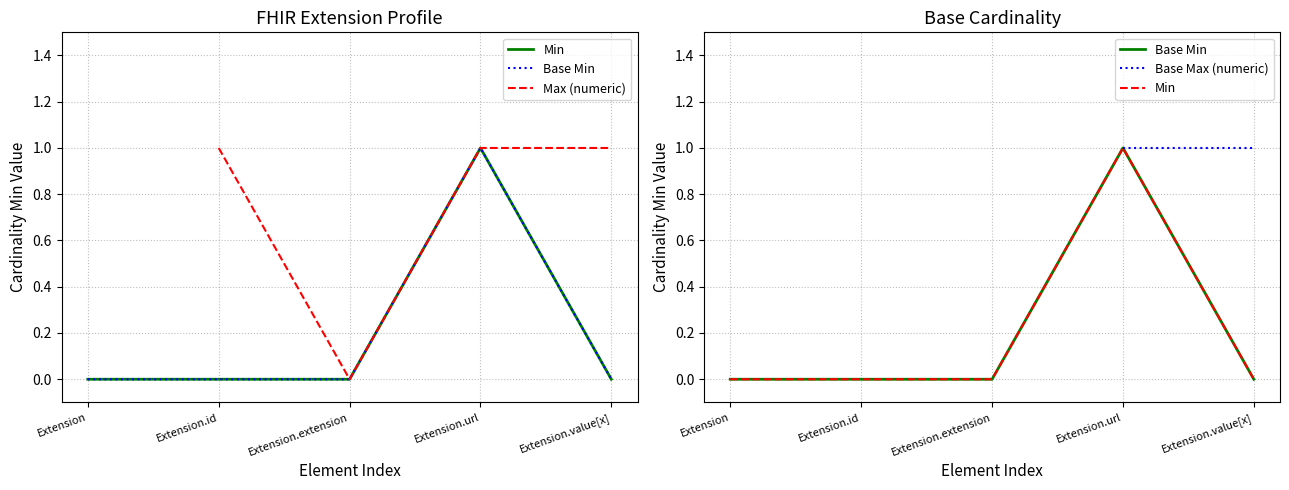

True or false: Base Min and Max (numeric) cross at least once.

False